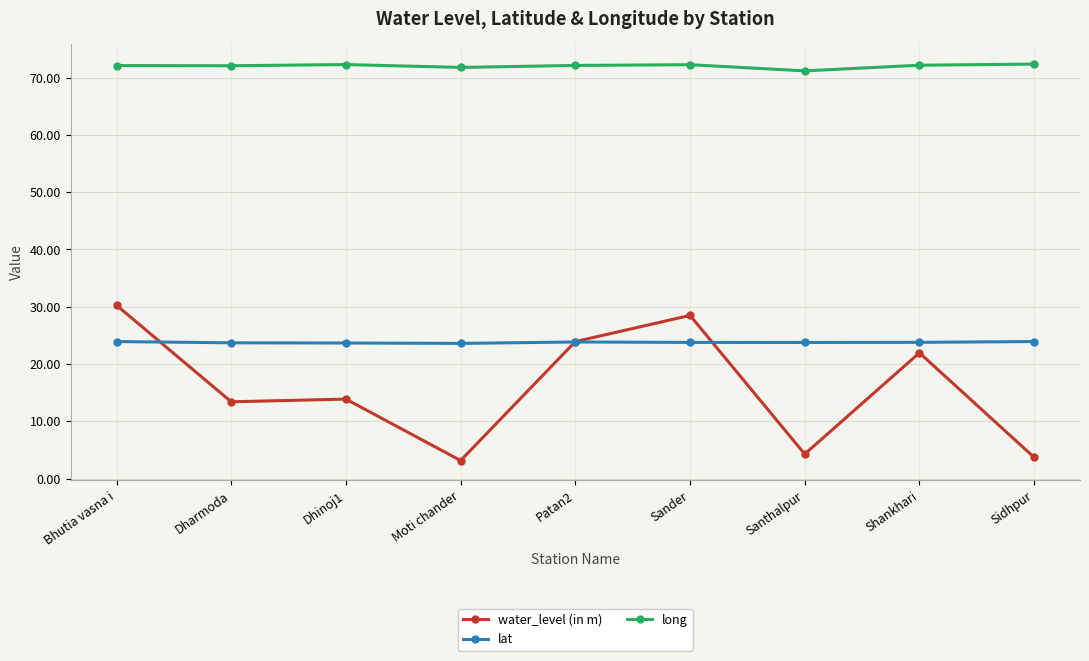

What is the minimum value shown in the chart?

3.1